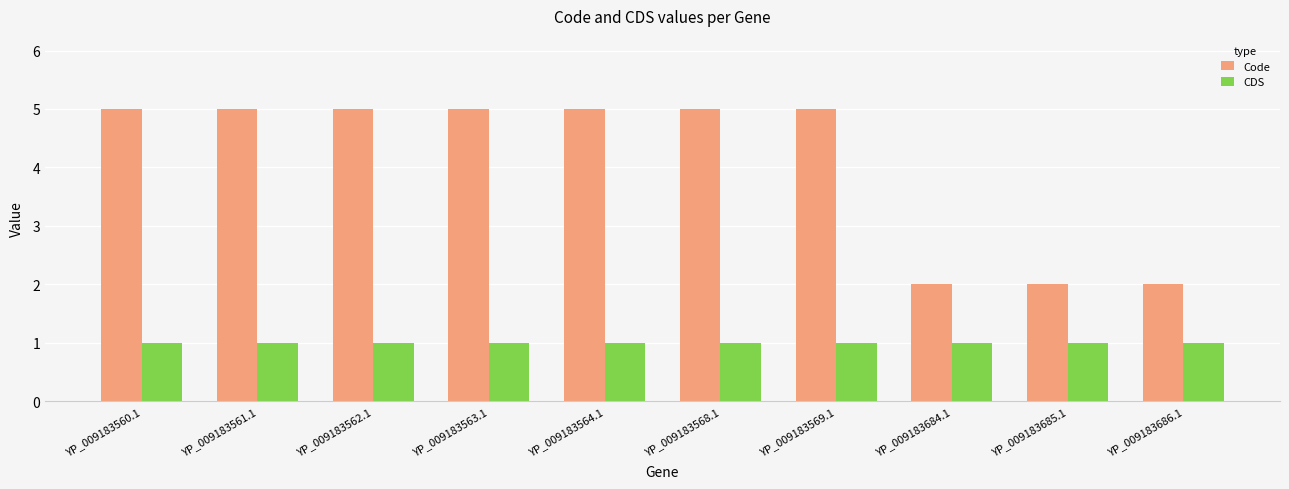

Is the value of Code at YP_009183564.1 greater than the value of CDS at YP_009183568.1?

Yes